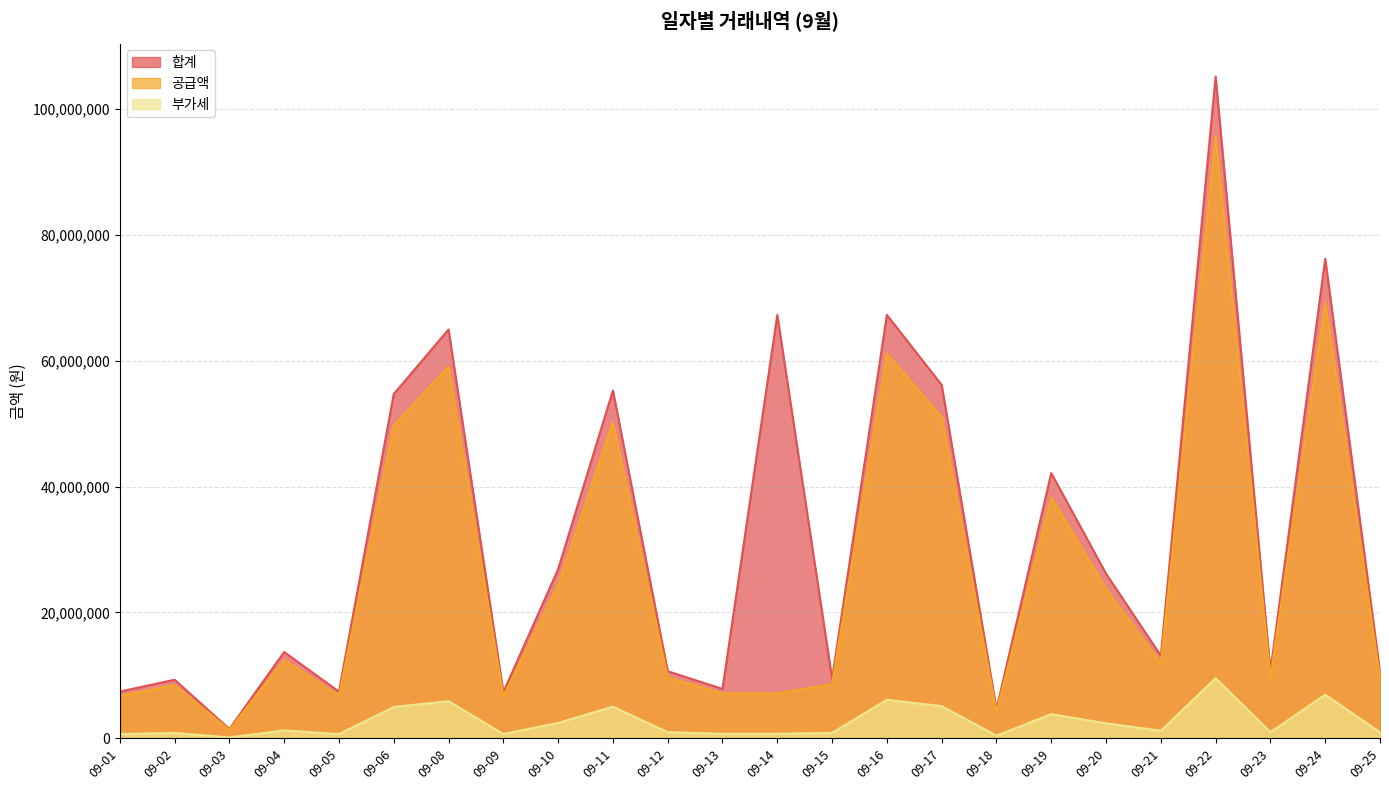

At 09-09, list the series in order from largest to smallest.

합계, 공급액, 부가세